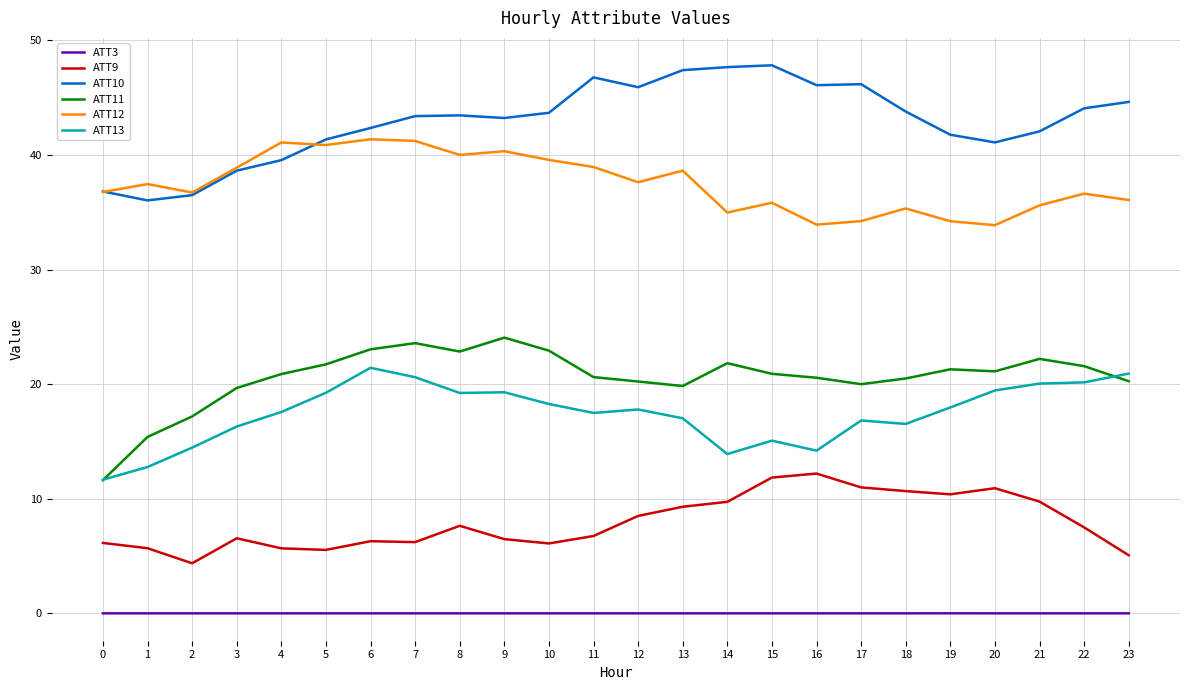

Is it true that ATT3 equals 0.0 at 21?

True